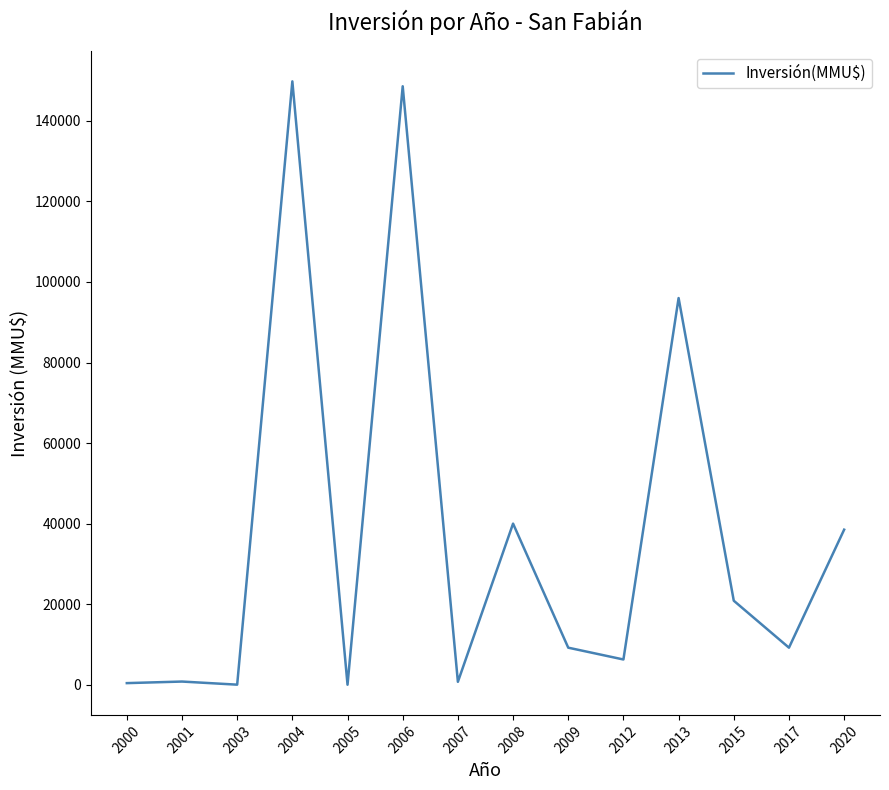

What is the maximum value shown in the chart?

149800